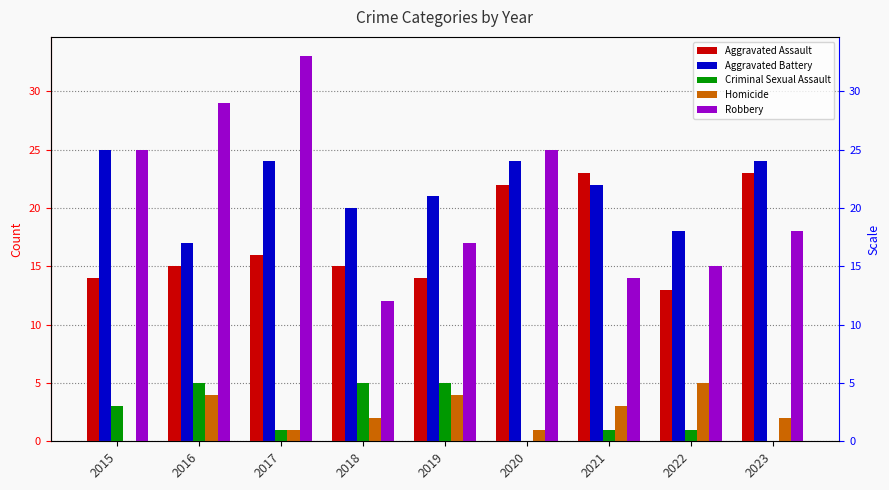

What is the total value across all series at 2021?

63